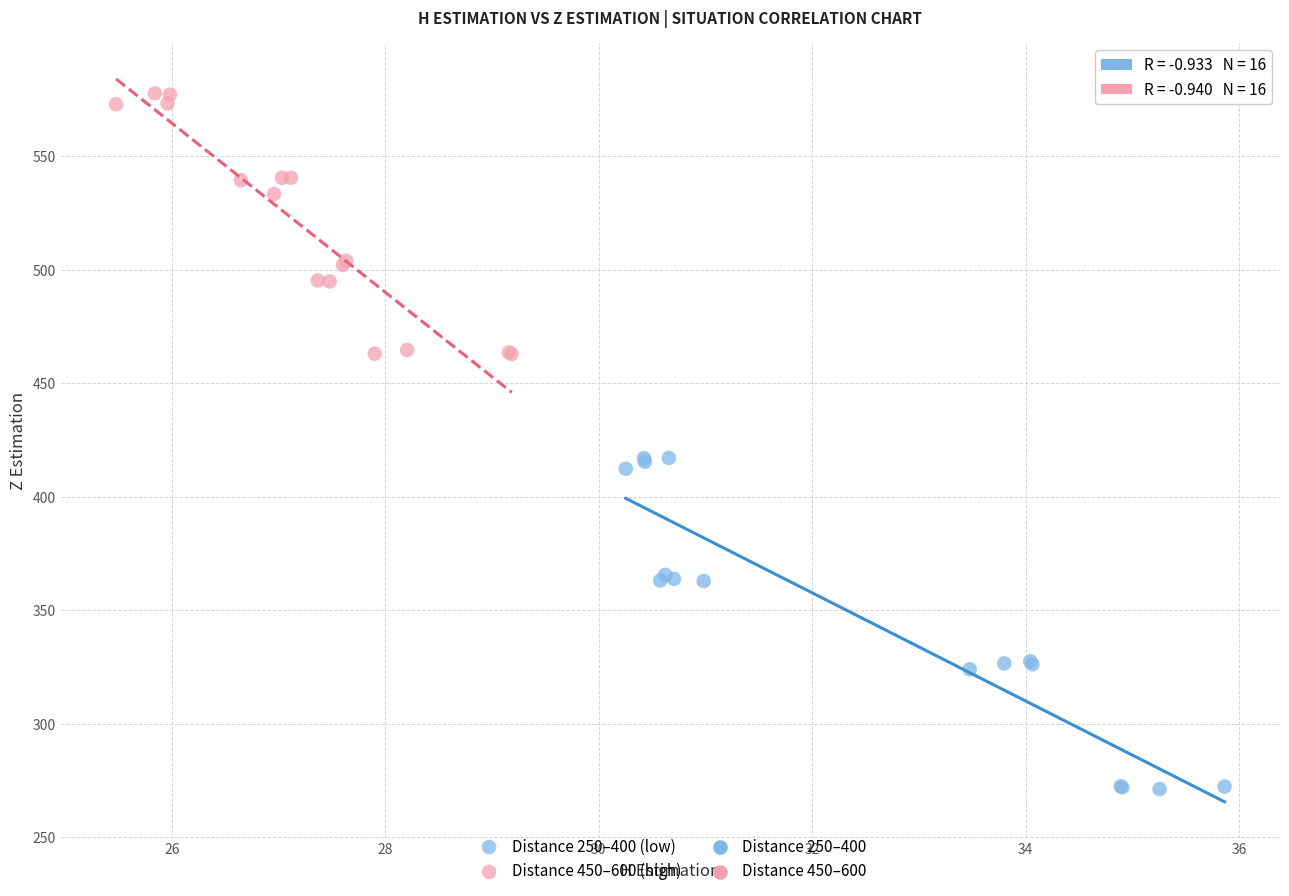

Which series reaches the maximum Y coordinate?

Distance 450–600 (high)